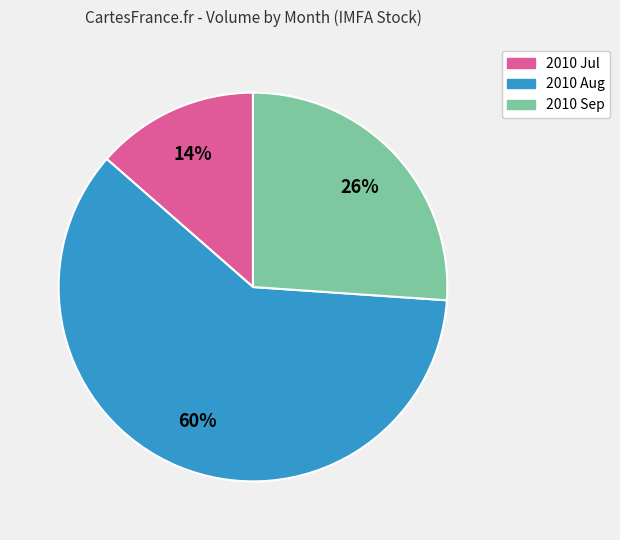

Is there a majority slice in this chart?

Yes